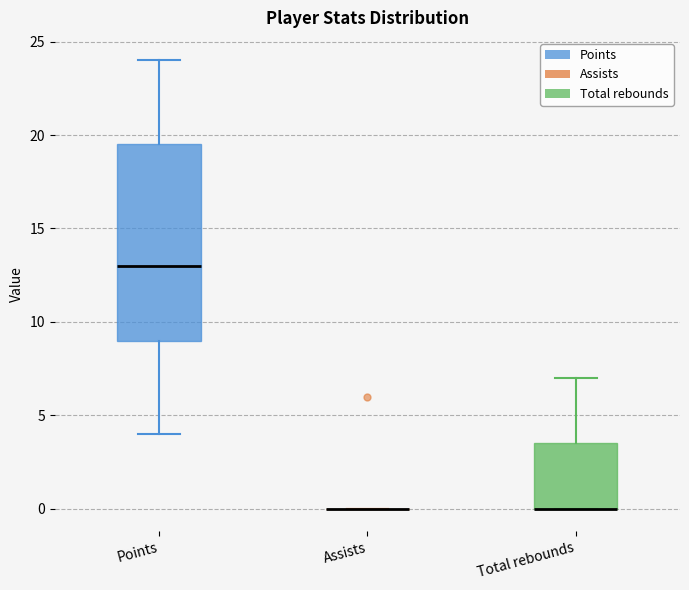

Where is the upper edge of the box for Points on the y-axis? The values are not printed on the chart, so give them approximately, as read against the axis.

19.5